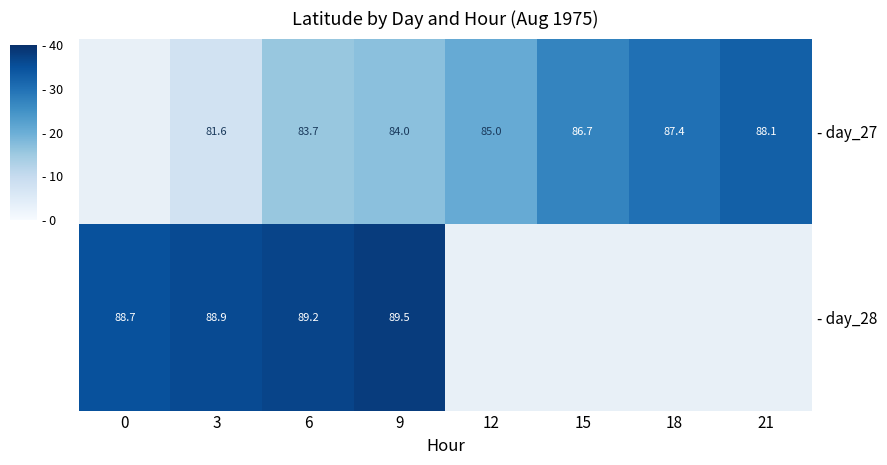

The - day_27 series shows 109.7 at 9. True or false?

False